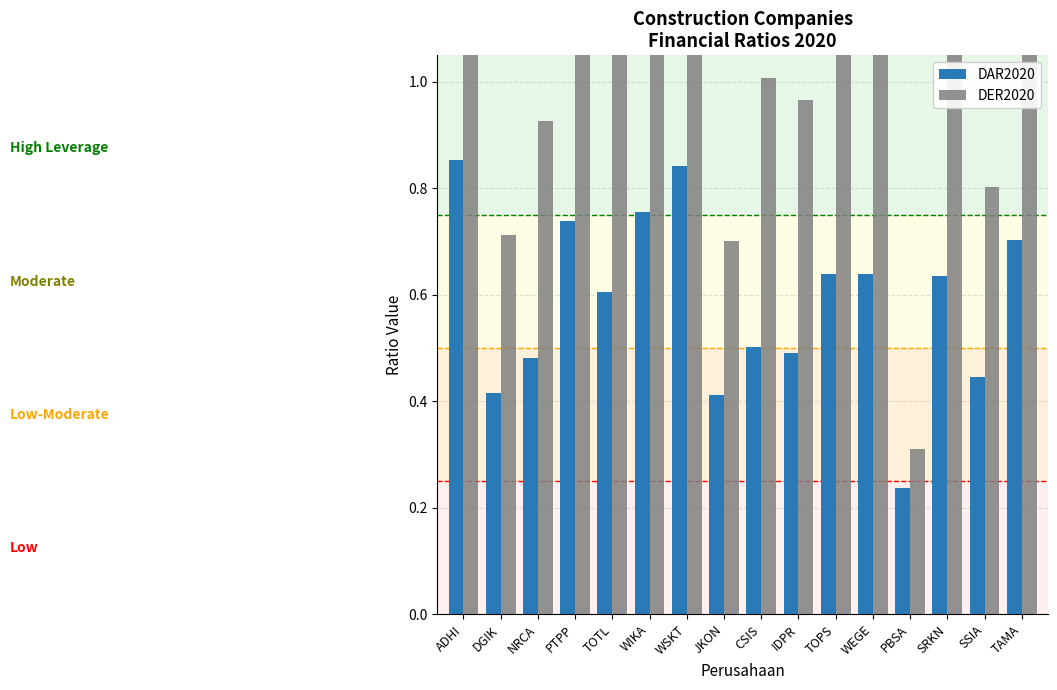

List the series in order of their peak value, highest first.

DER2020, DAR2020